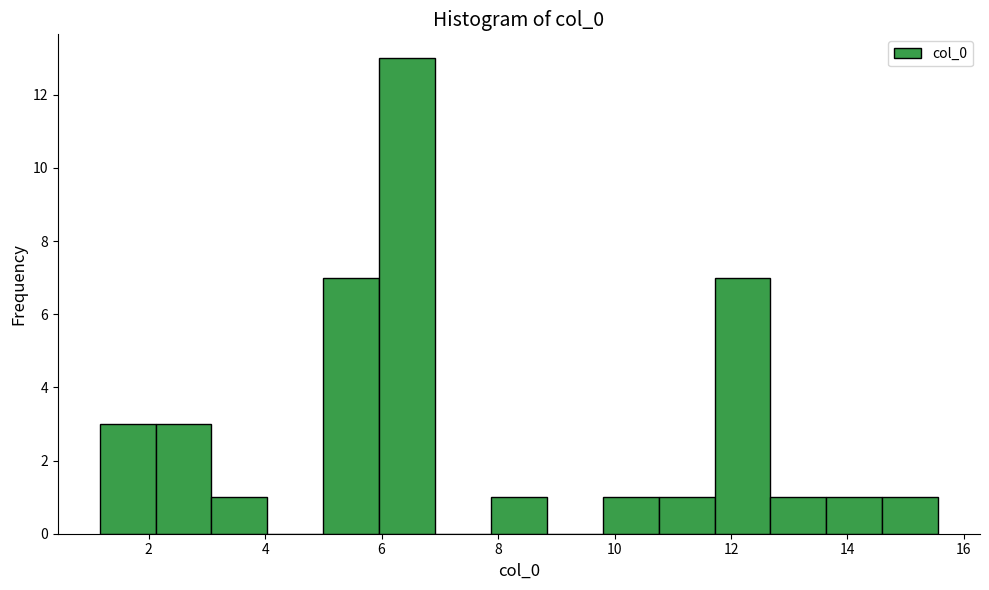

How tall is the bar that spans 7.8 to 8.8 on the x-axis? Neither the bar edges nor the heights are printed on the chart, so give them approximately, as read against the axes.

1